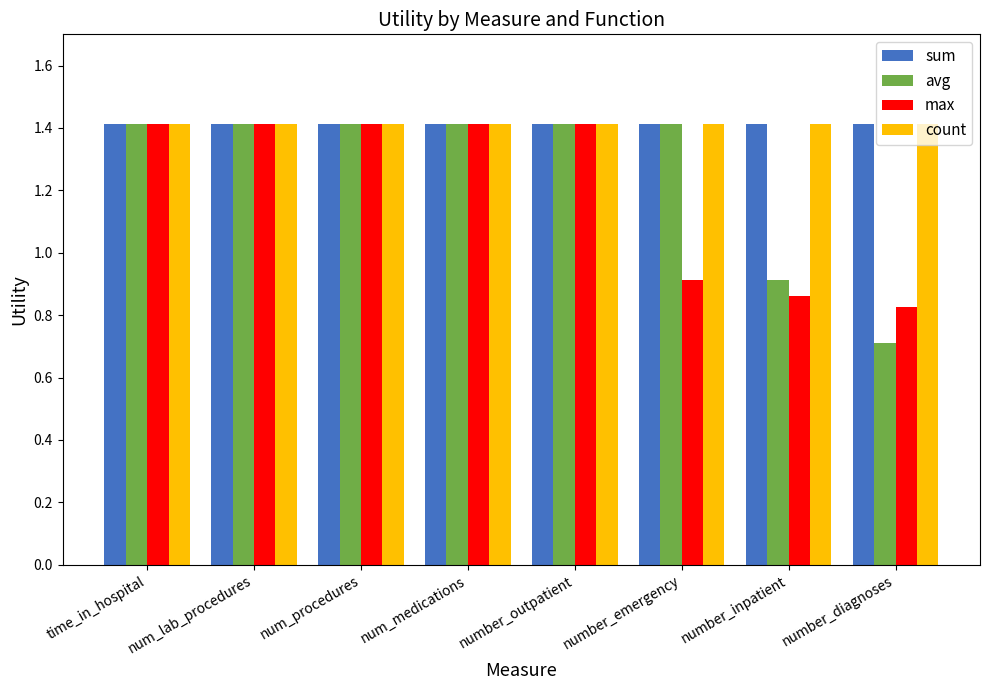

True or false: max has a value of 0.3 at number_inpatient.

False